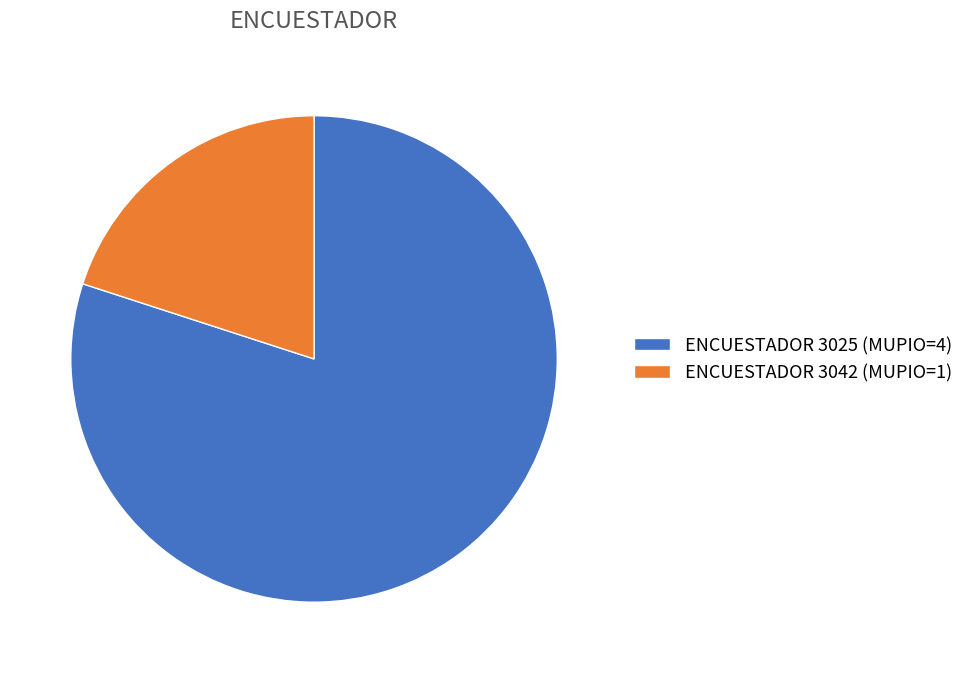

Does ENCUESTADOR 3025 (MUPIO=4) represent more than half of the total?

Yes